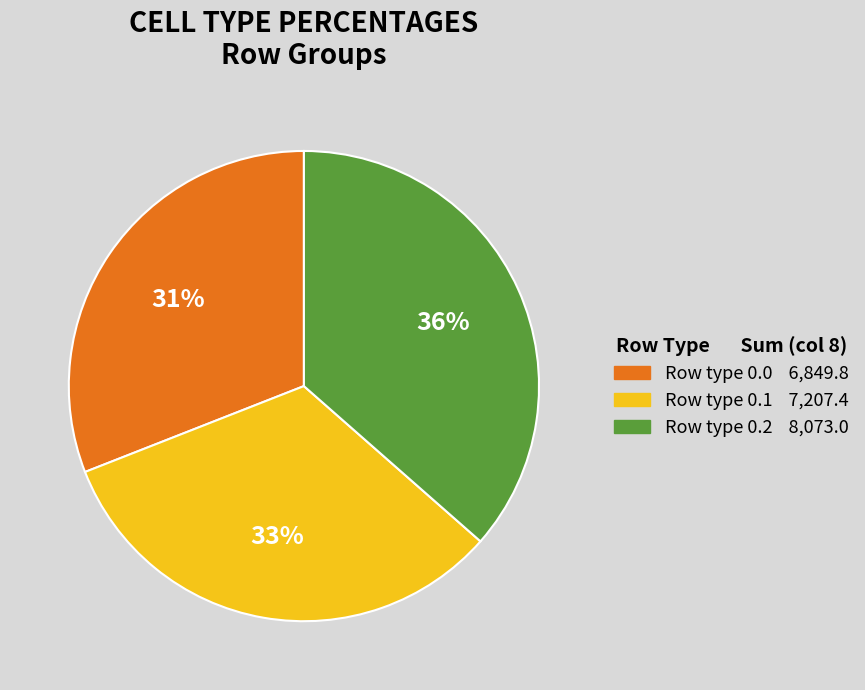

Is there any slice that represents more than half of the pie?

No